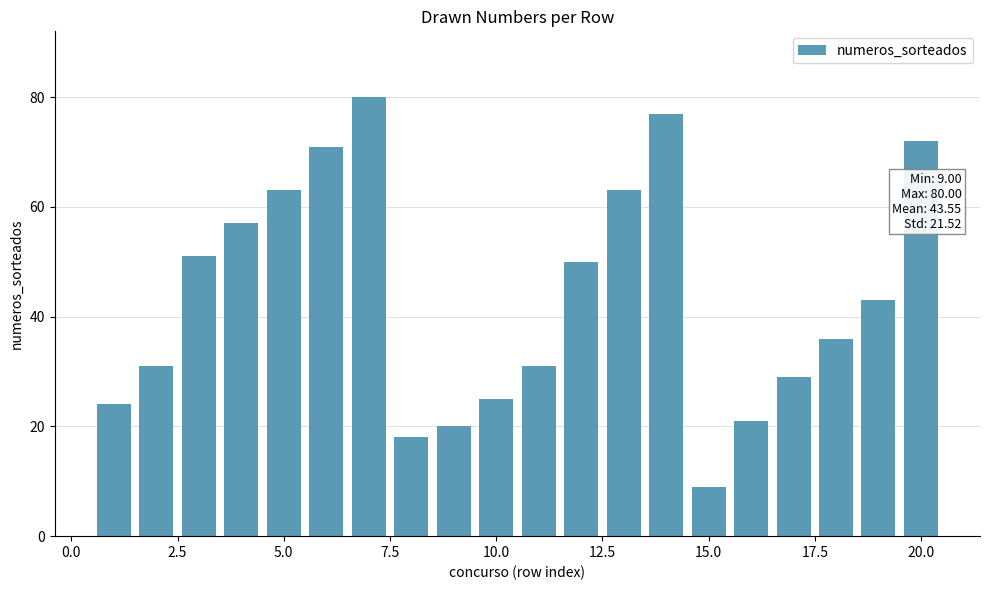

What is the average value?

44